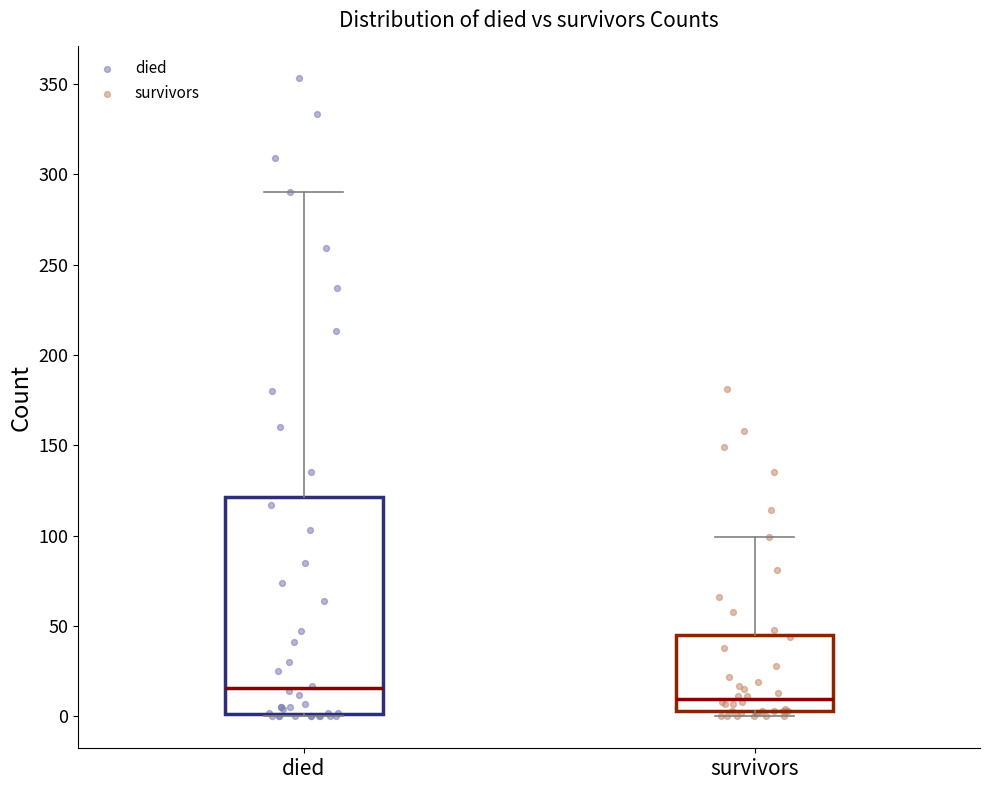

Comparing the boxes themselves (not the whiskers), which one is the tallest?

died